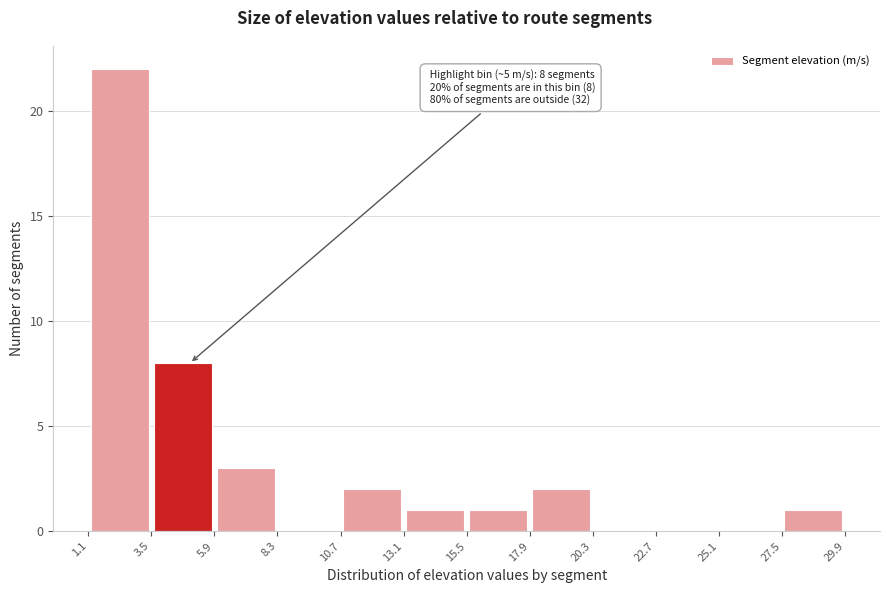

Which range on the x-axis has the tallest bar?

1.1 to 3.5